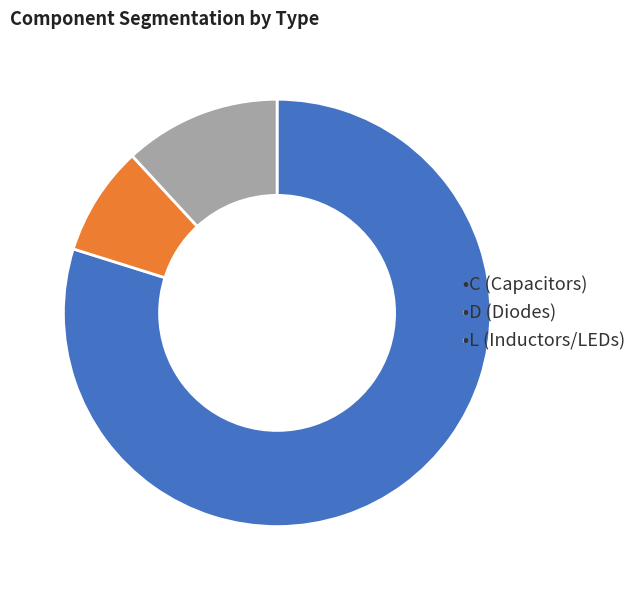

Is there a majority slice in this chart?

Yes